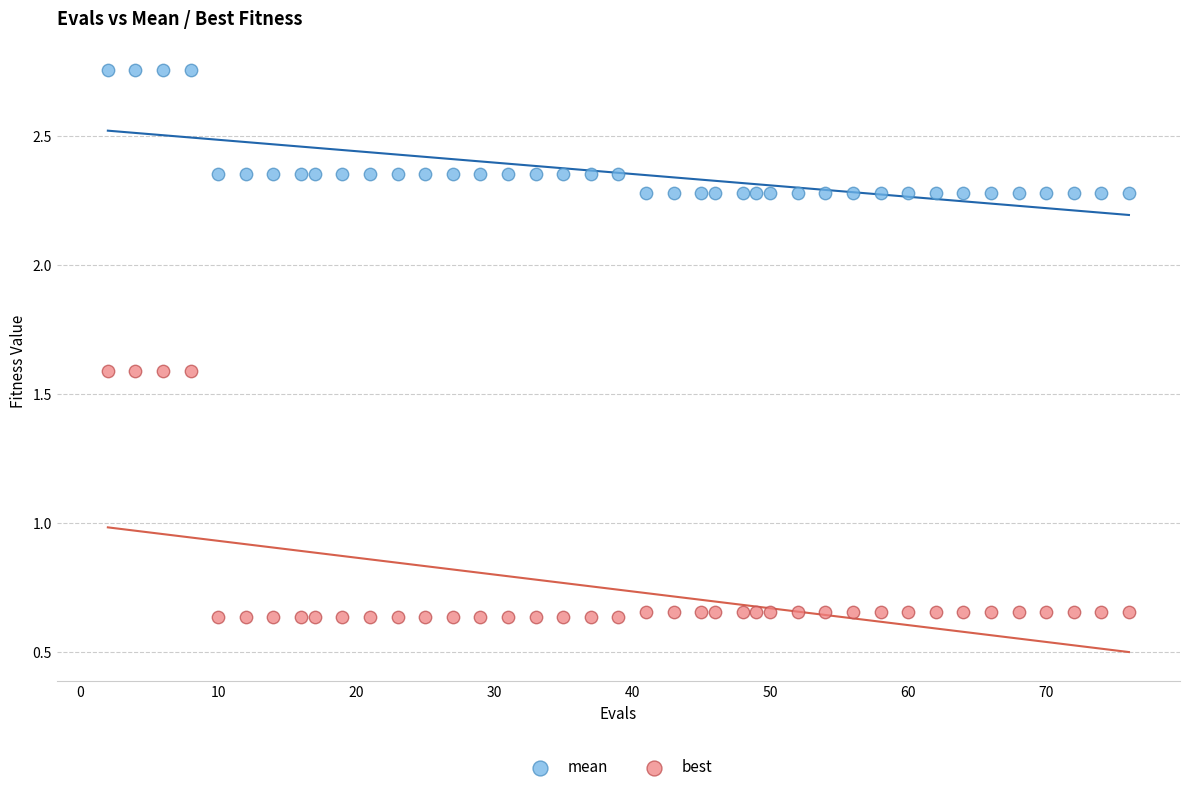

Which series reaches the maximum Y coordinate?

mean